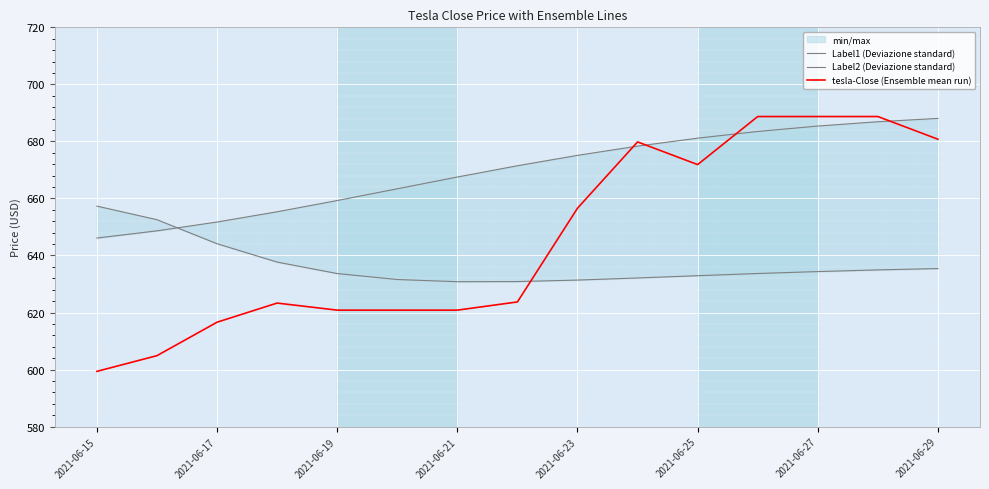

True or false: tesla-Close (Ensemble mean run) has a value of 340.2 at 2021-06-25.

False